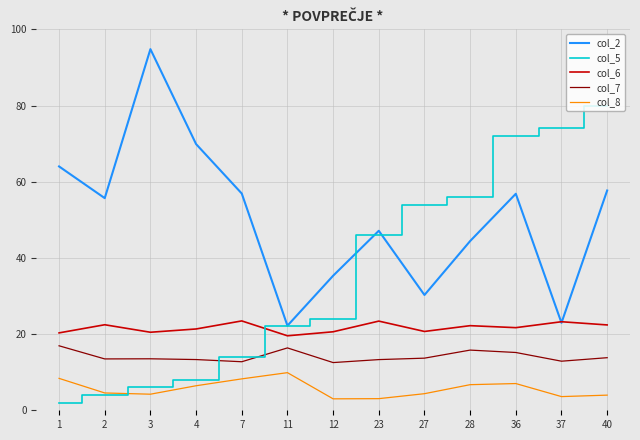

What is the total value across all series at 27?

123.0